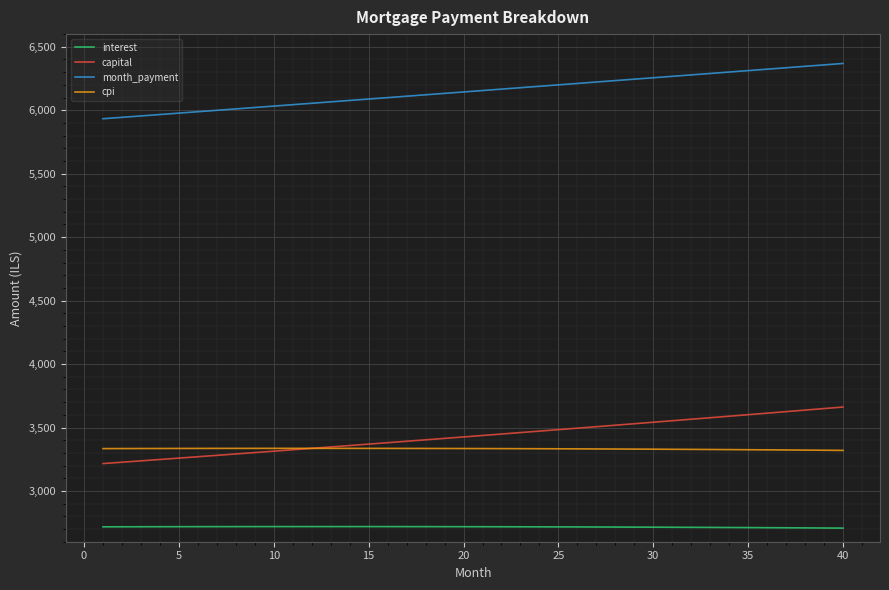

True or false: capital and month_payment cross at least once.

False